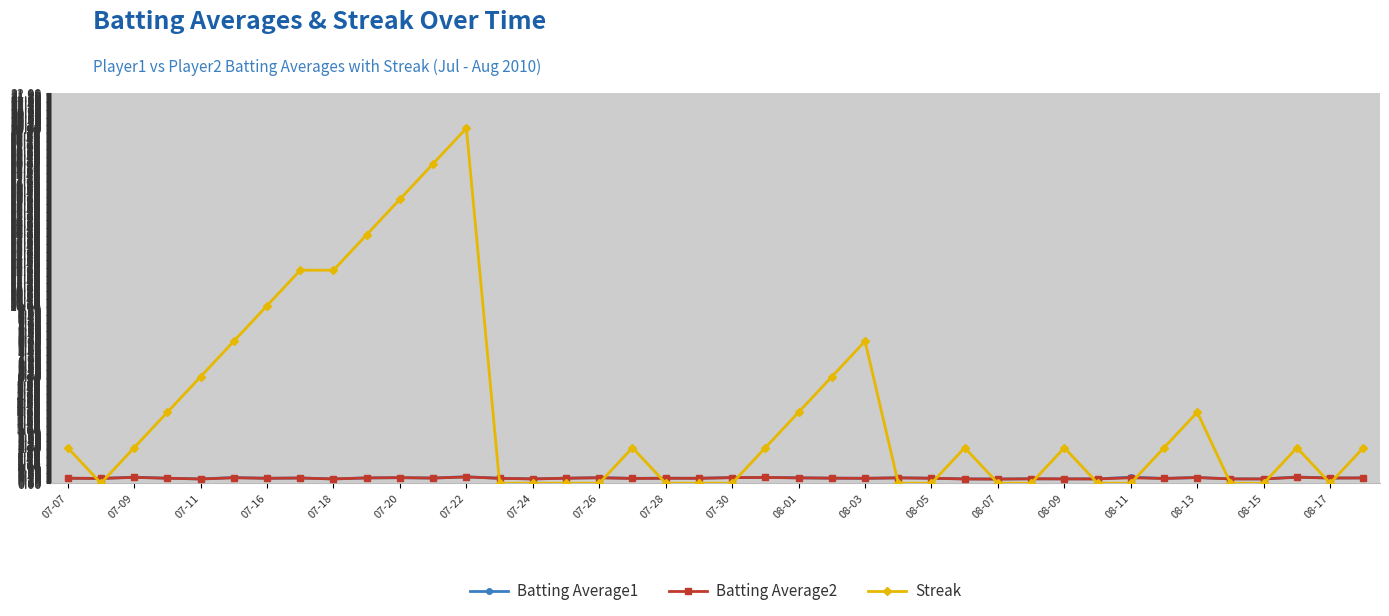

What is the sum of all Streak values?

160.0